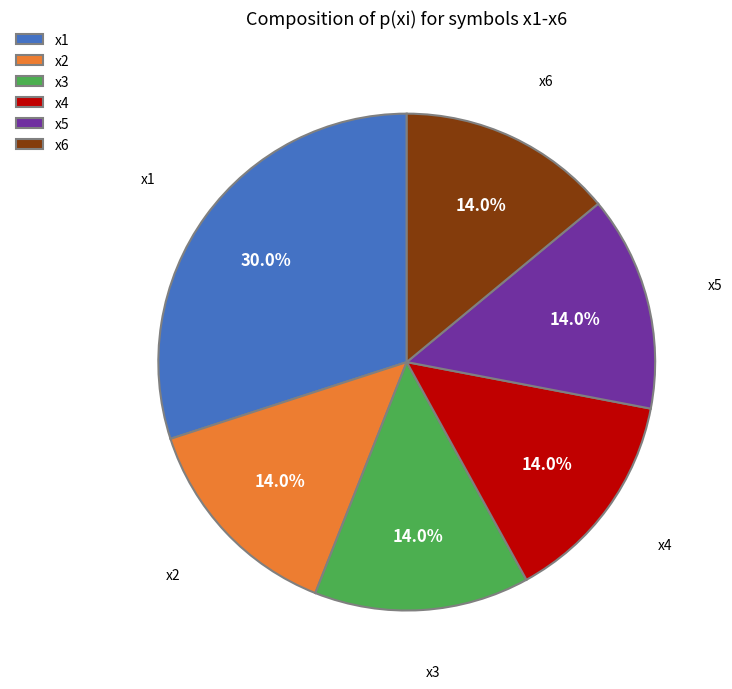

How many segments does this pie chart have?

6